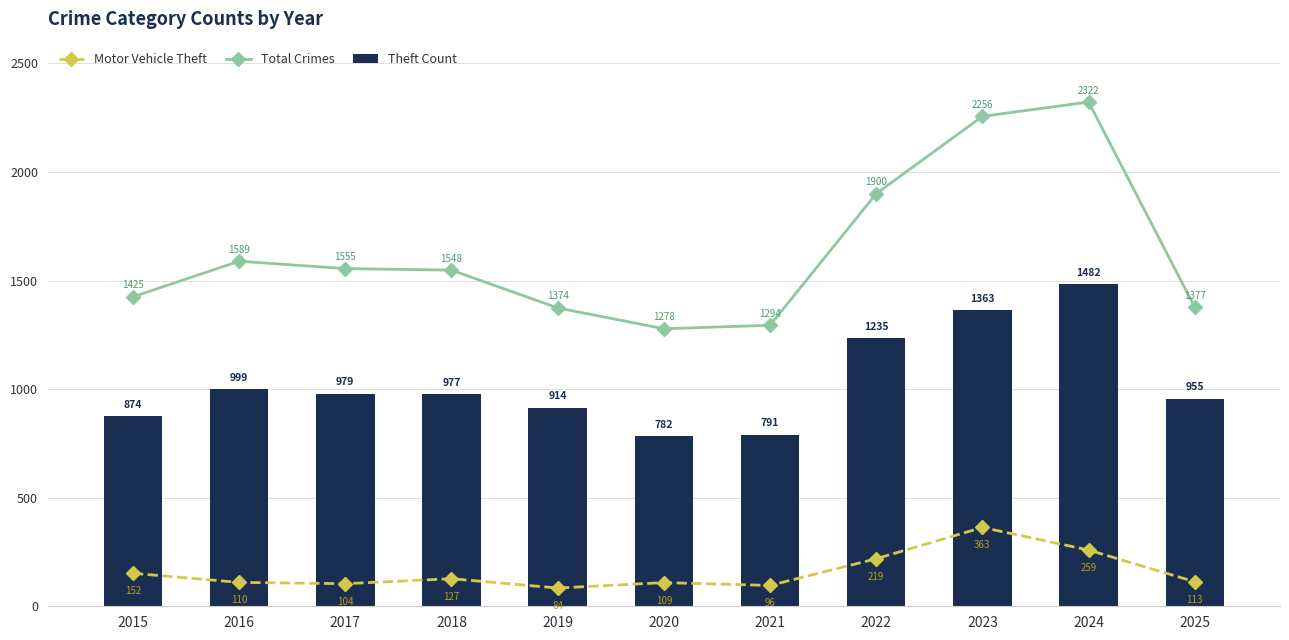

Which series has the largest total across all categories?

Total Crimes